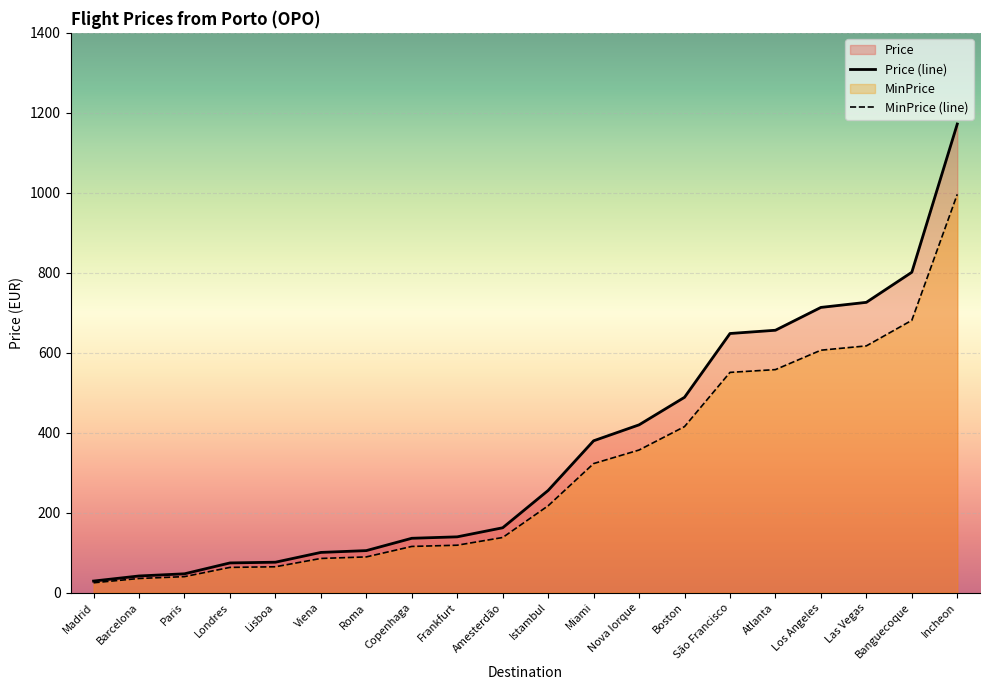

At which category is the sum across all series the highest?

Incheon